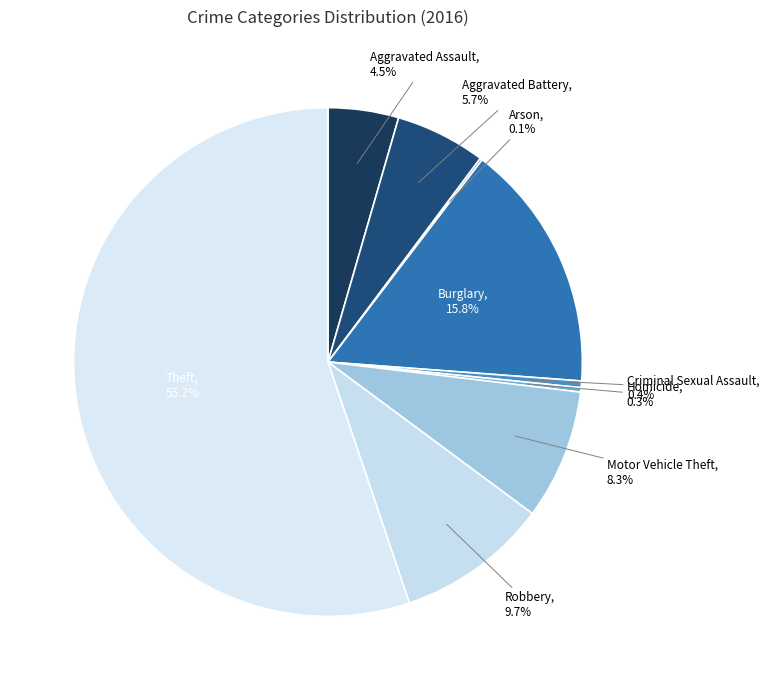

Which category accounts for the majority?

Theft